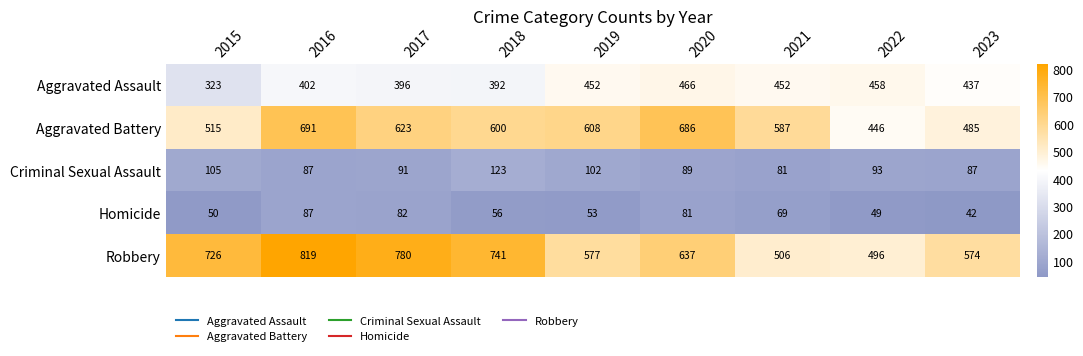

Which series has the largest total across all categories?

Robbery